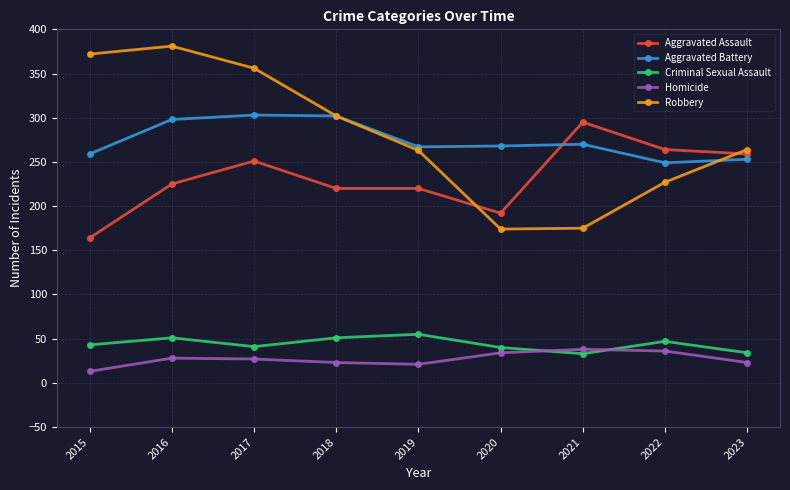

What is the total value across all series at 2017?

978